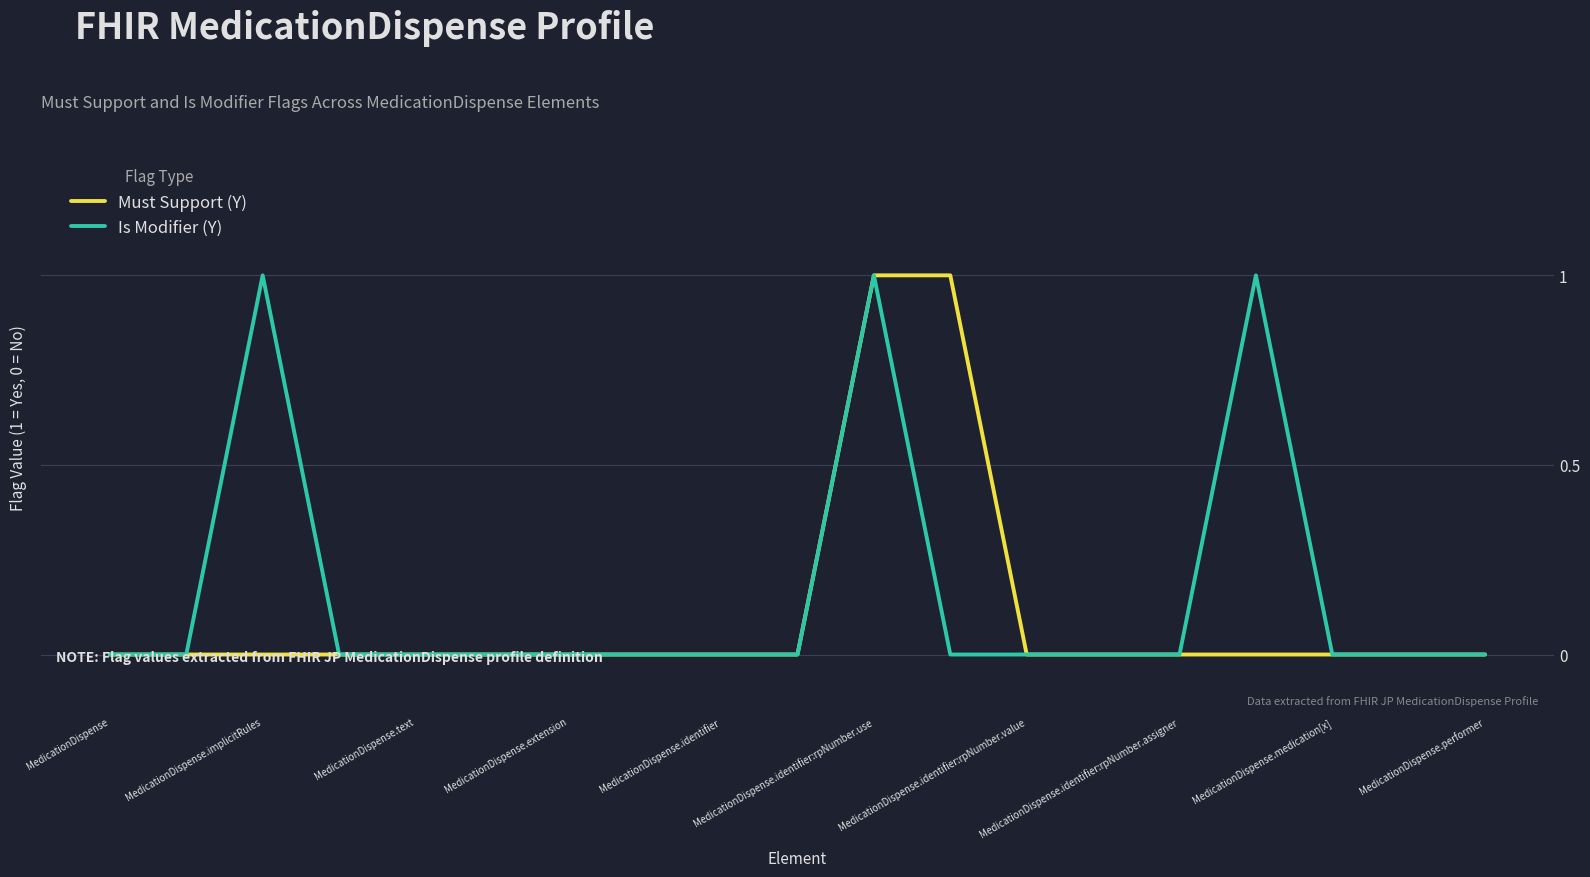

How many lines are shown in the chart?

2